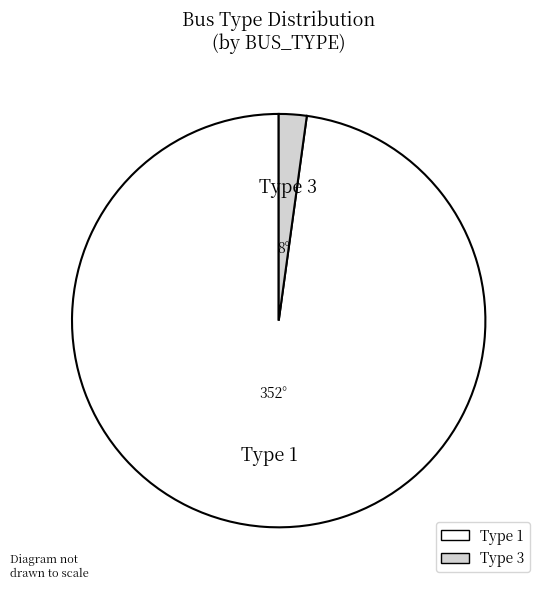

Is it true that Type 3 is 2% of the pie?

True